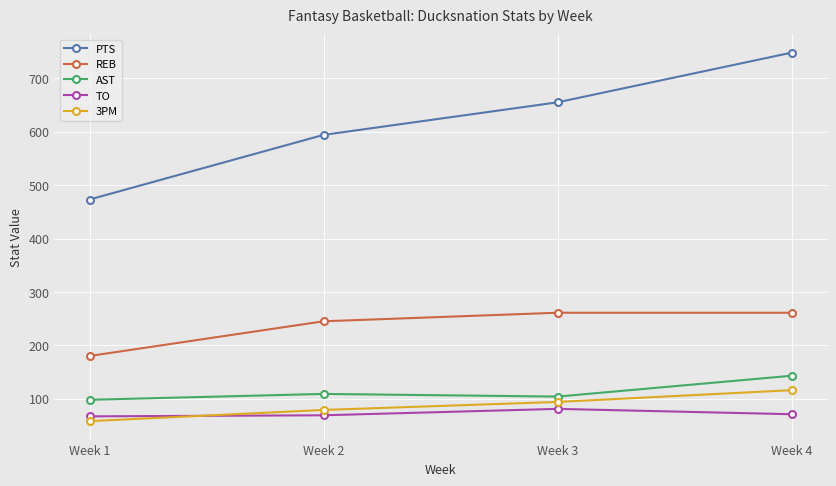

Where is PTS nearest to the value 610?

Week 2